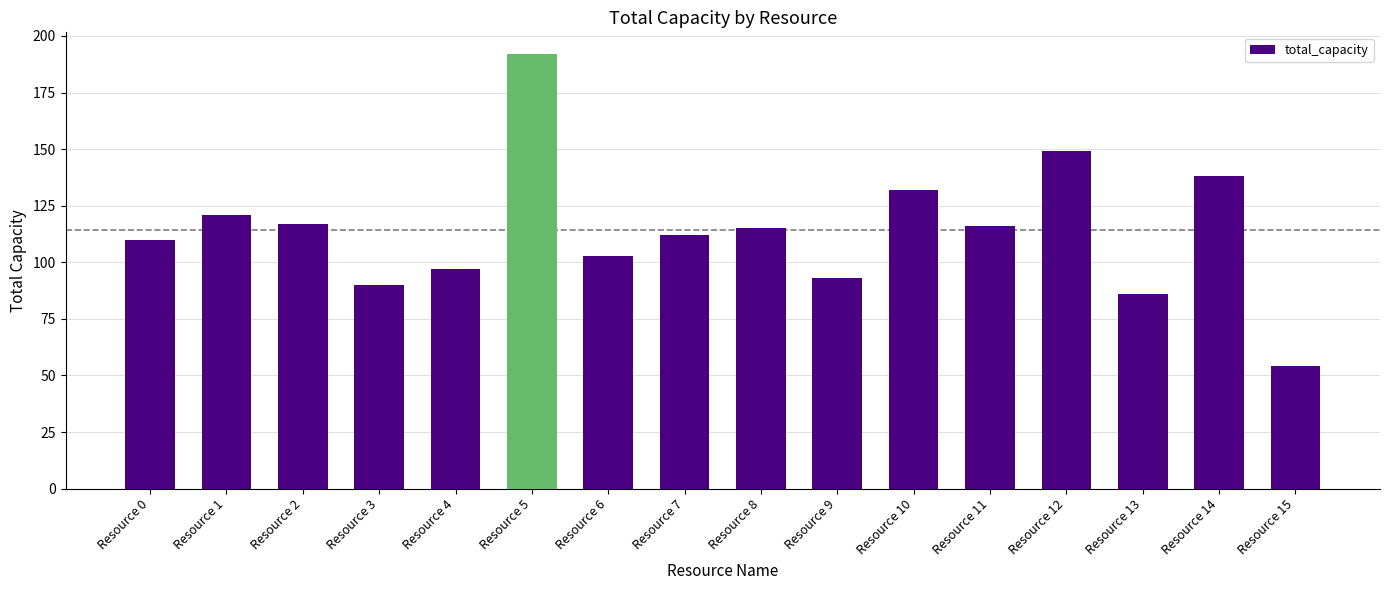

How many data points are less than 115?

8